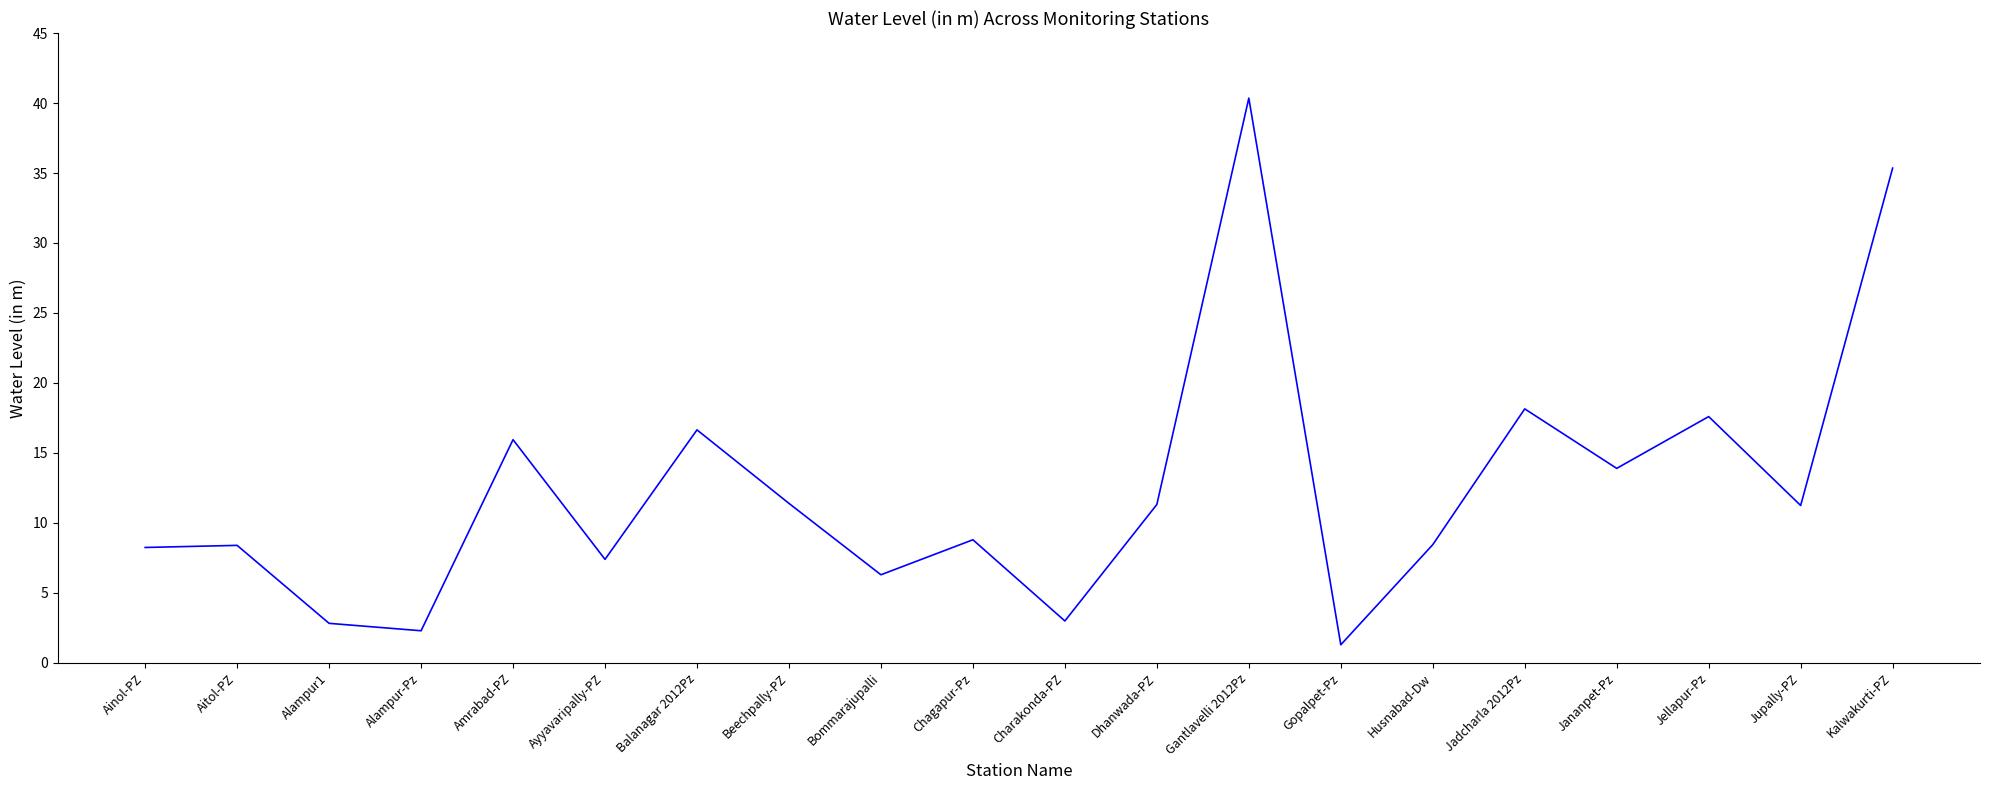

What is the approximate value at Dhanwada-PZ?

11.3